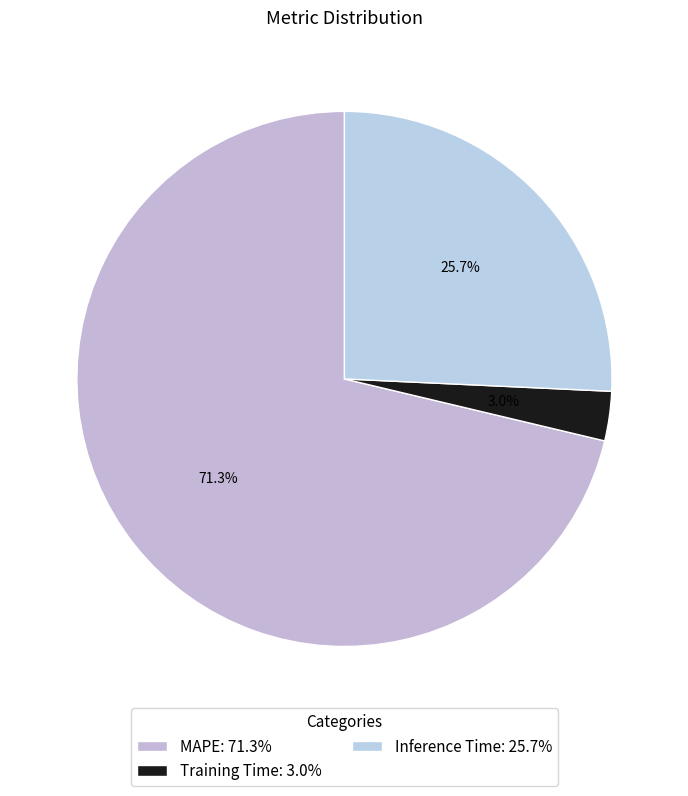

Which category has the biggest portion of the pie?

MAPE